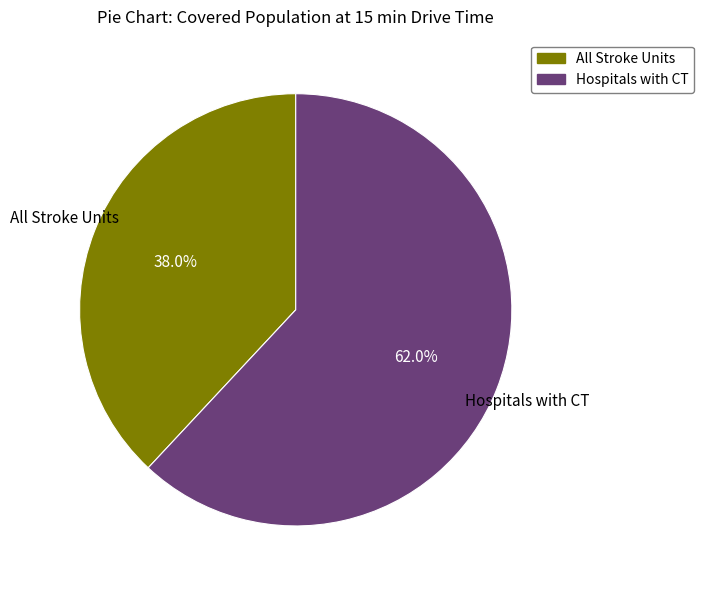

How much of the chart is everything except All Stroke Units?

62.0%